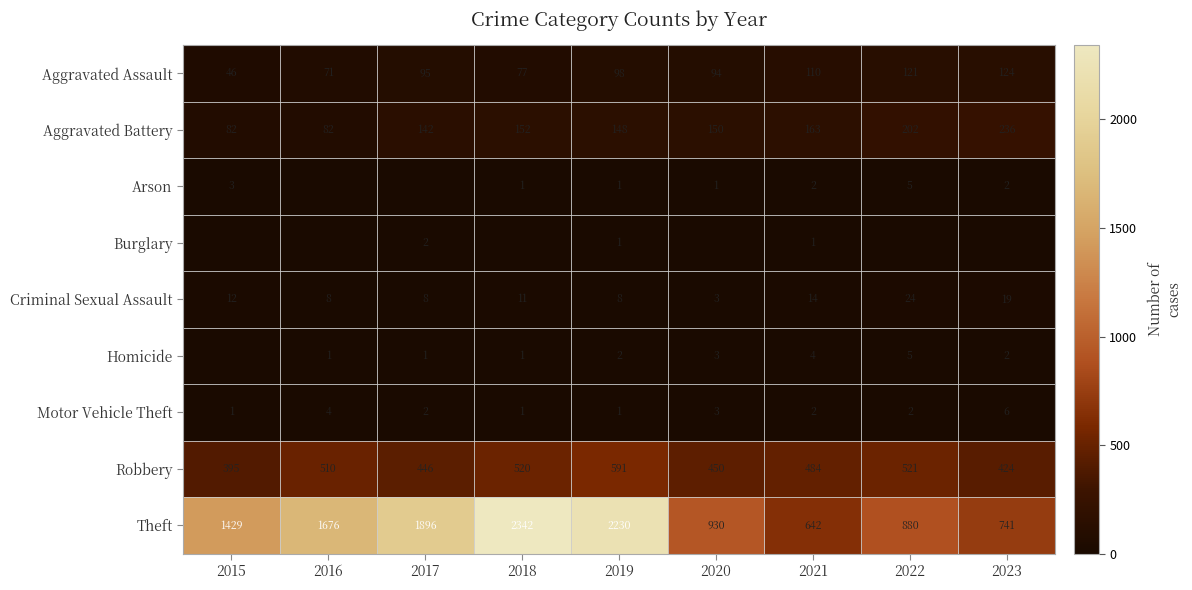

What is the approximate value of Aggravated Assault at 2021?

110